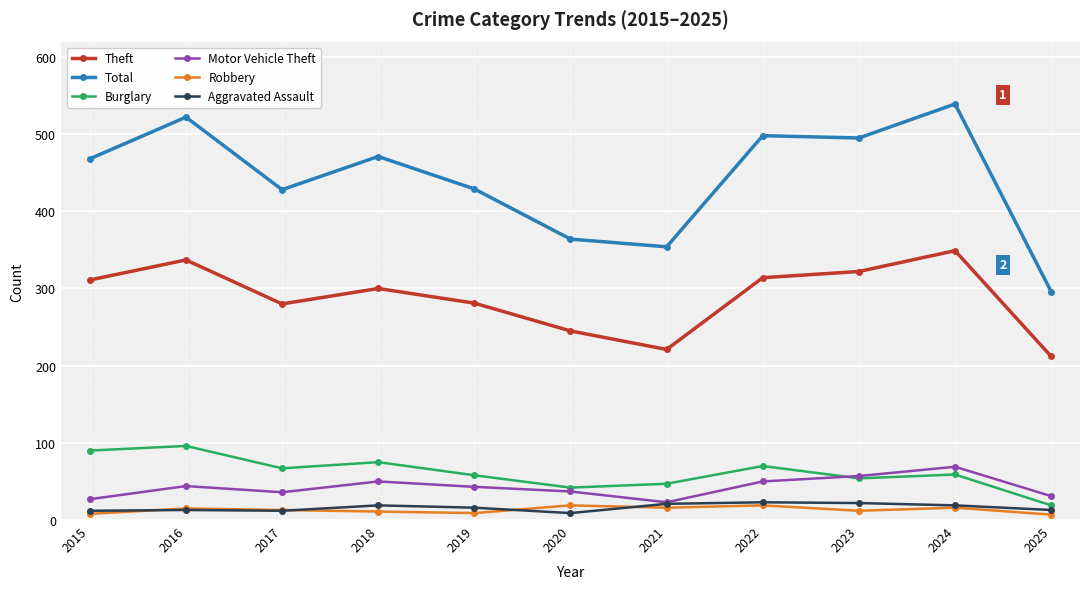

What is the value of the Theft point at the 7th from the left?

221